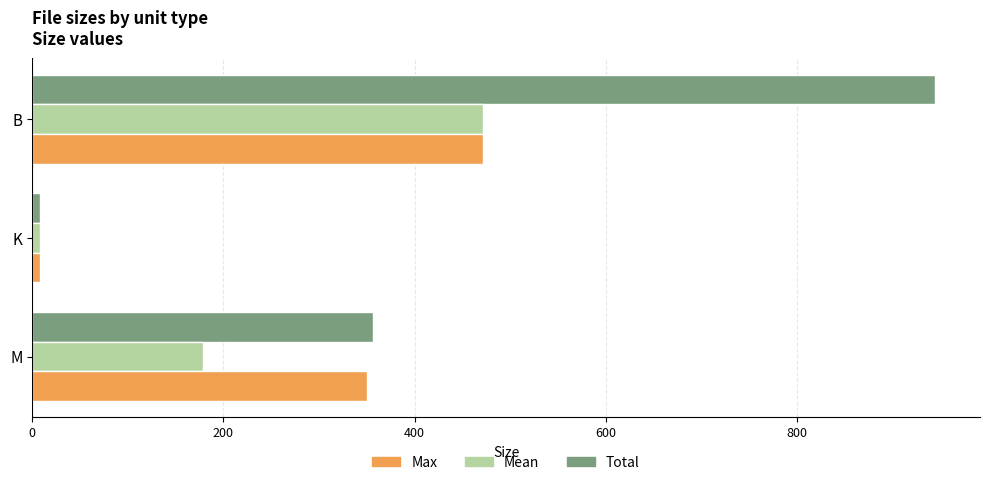

Which series has the largest total across all categories?

Total